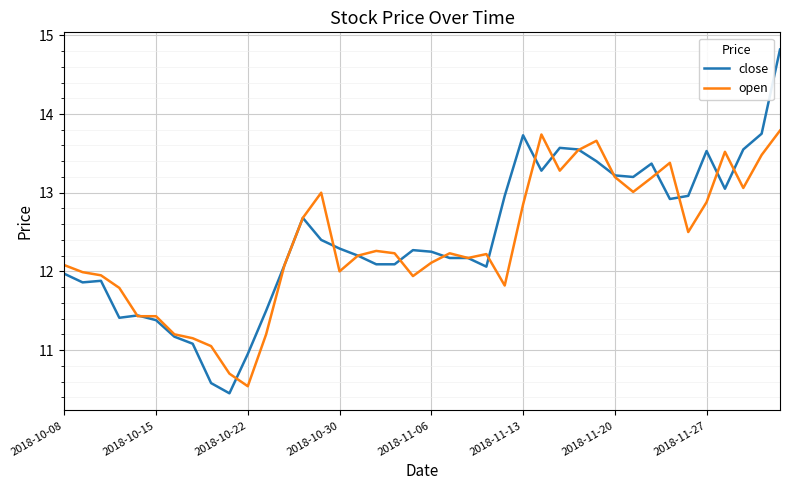

List the series in order of their peak value, highest first.

close, open